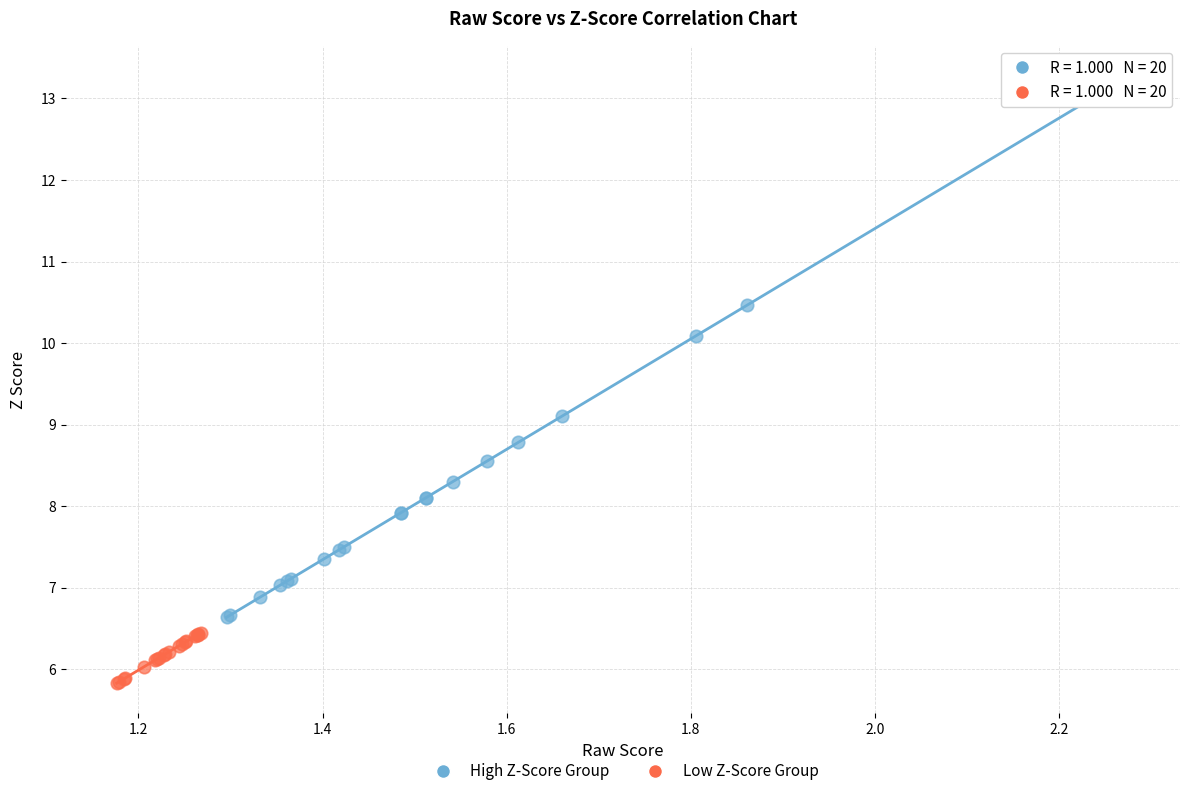

Which series reaches the maximum Y coordinate?

High Z-Score Group